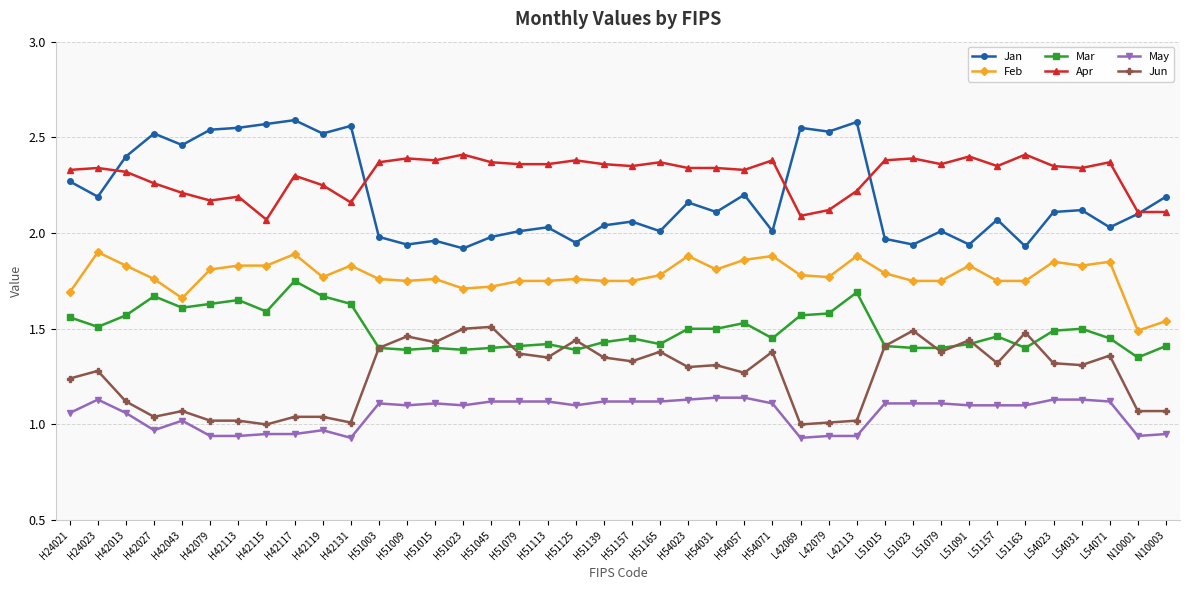

Between H42113 and L51079, which series saw the biggest shift?

Jan